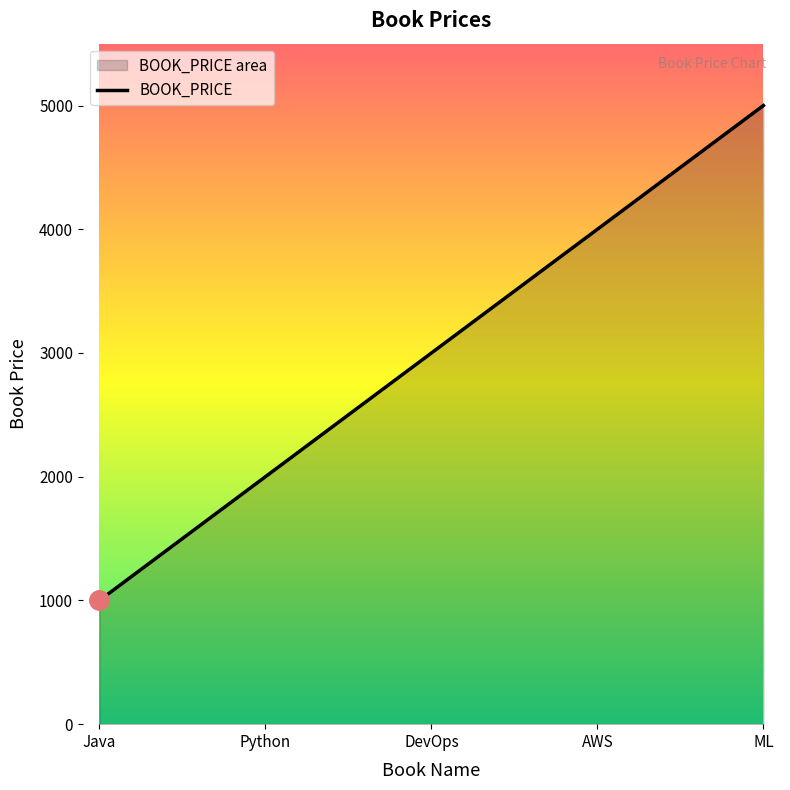

True or false: the data shows 2000 at Python.

True